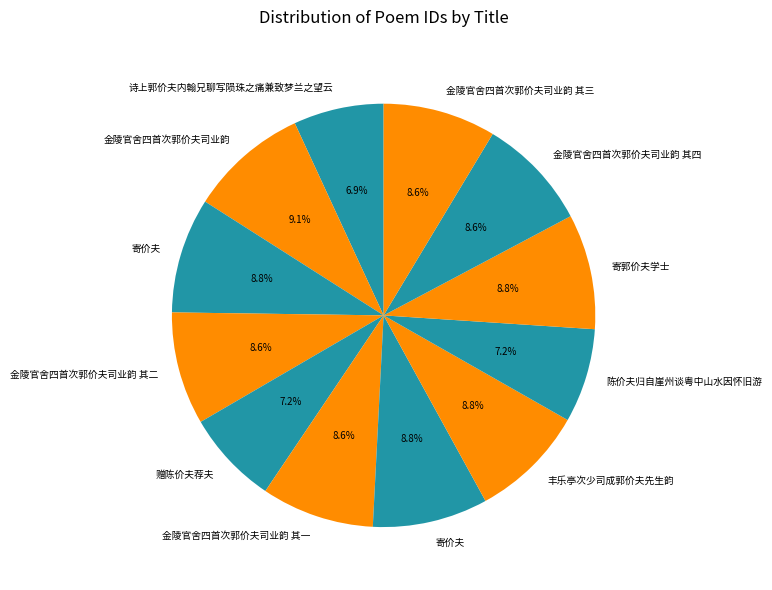

How many segments does this pie chart have?

12